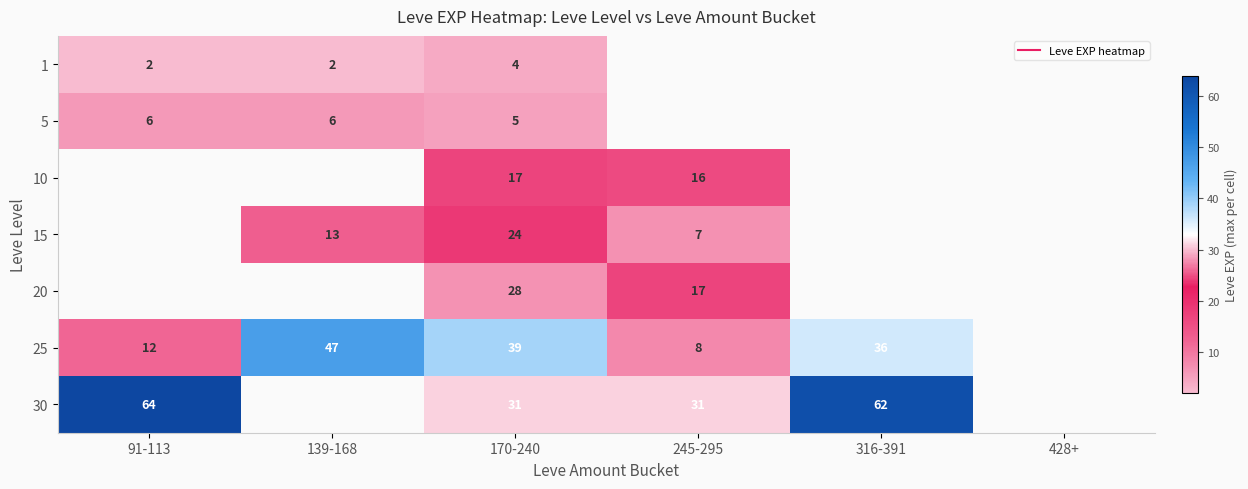

How many positive values does the 30 series have?

4